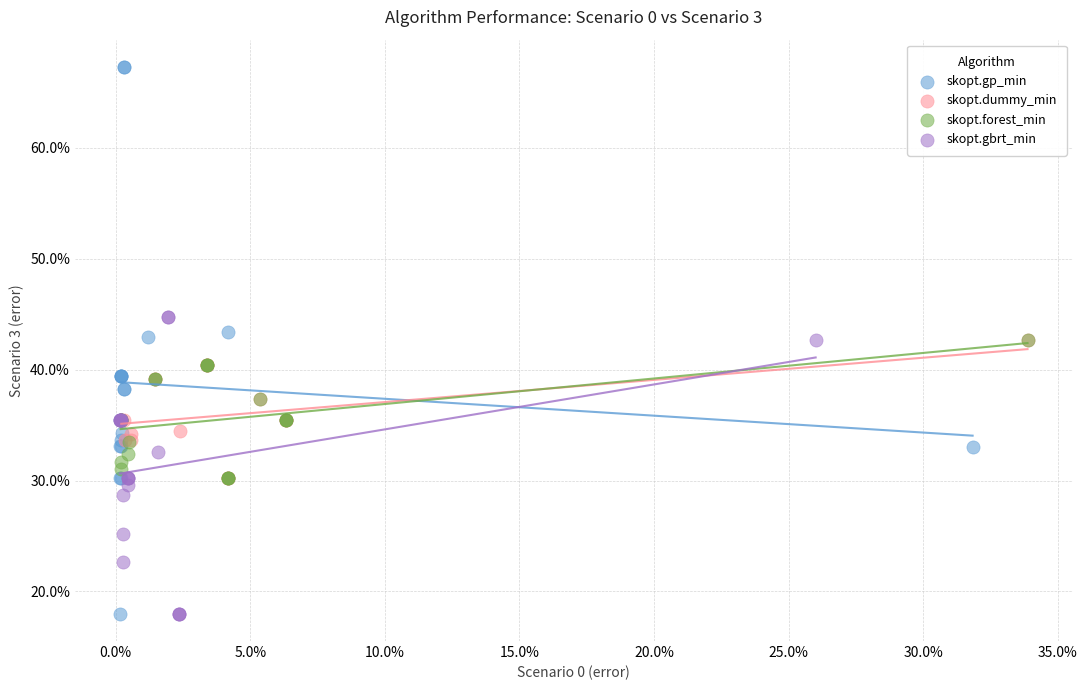

Which series reaches the maximum Y coordinate?

skopt.gp_min